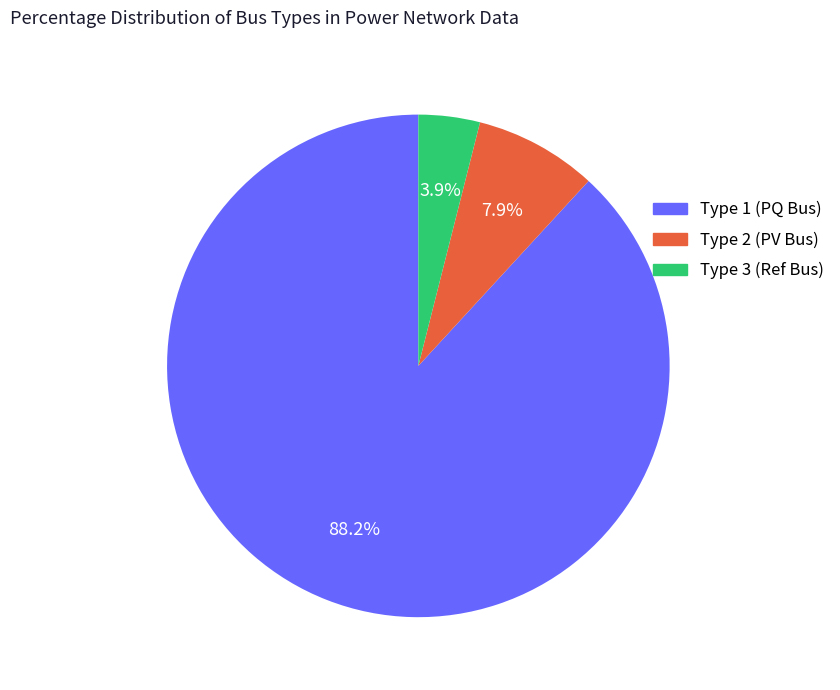

Which category accounts for the majority?

Type 1 (PQ Bus)